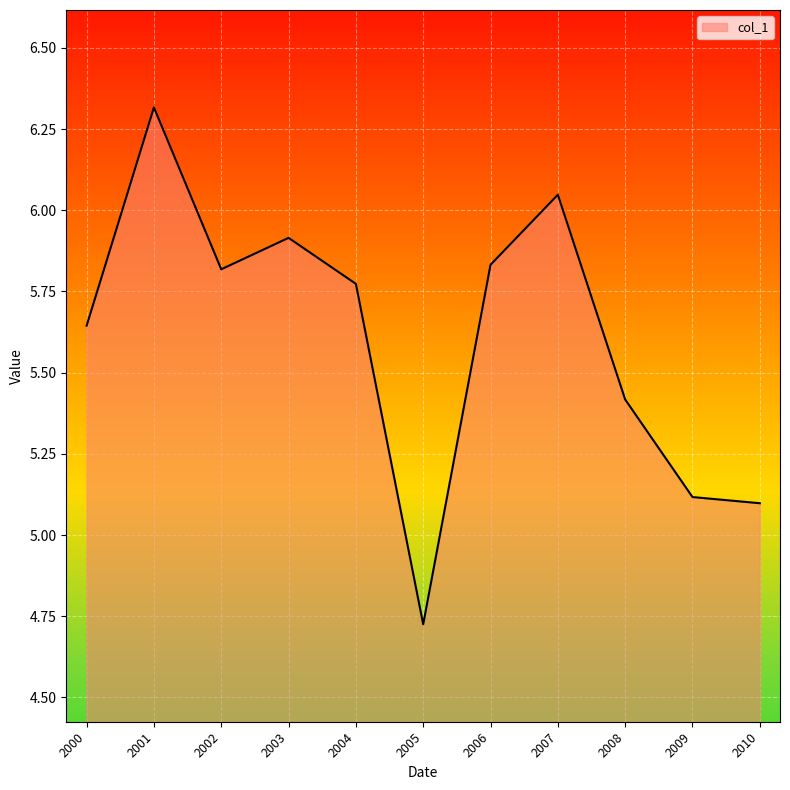

Does the chart display data point markers on the line(s)?

No